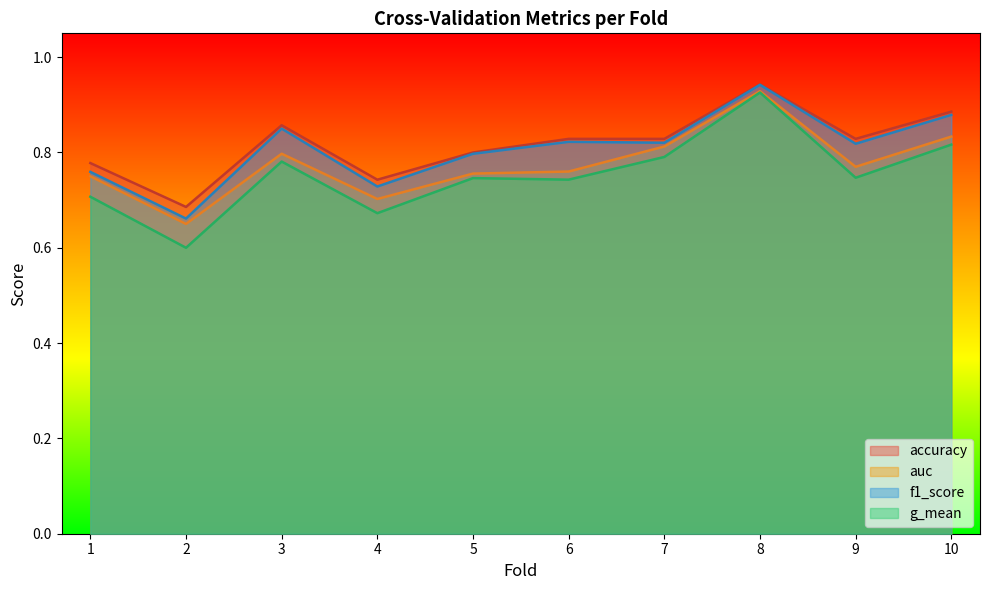

True or false: auc and accuracy cross at least once.

False